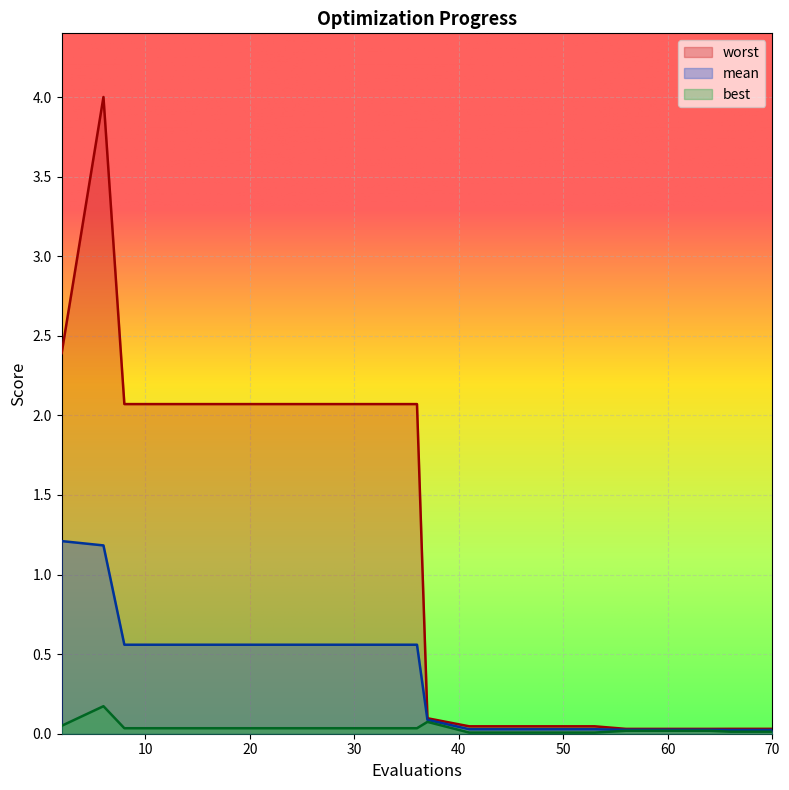

The mean series shows 0.0 at 64. True or false?

True